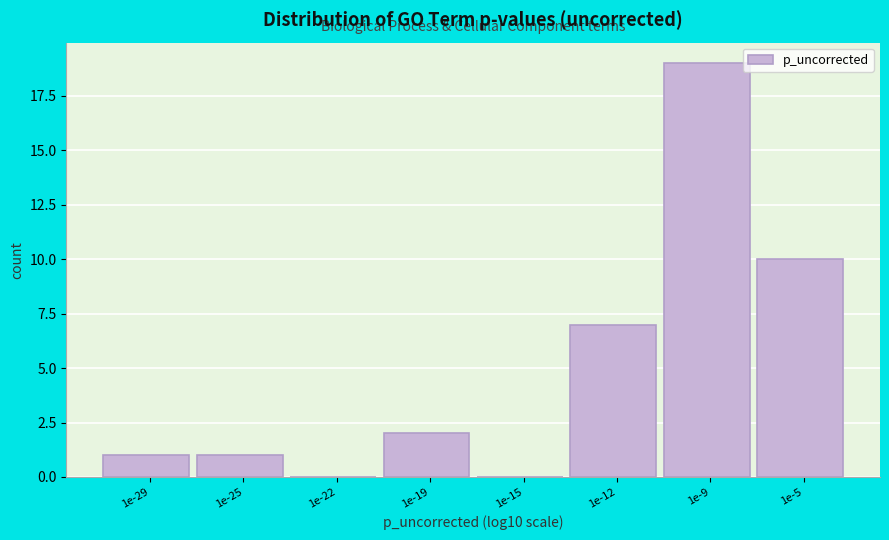

Reading right to left, extract all data points from this chart.

1e-5=10	1e-9=19	1e-12=7	1e-15=0	1e-19=2	1e-22=0	1e-25=1	1e-29=1